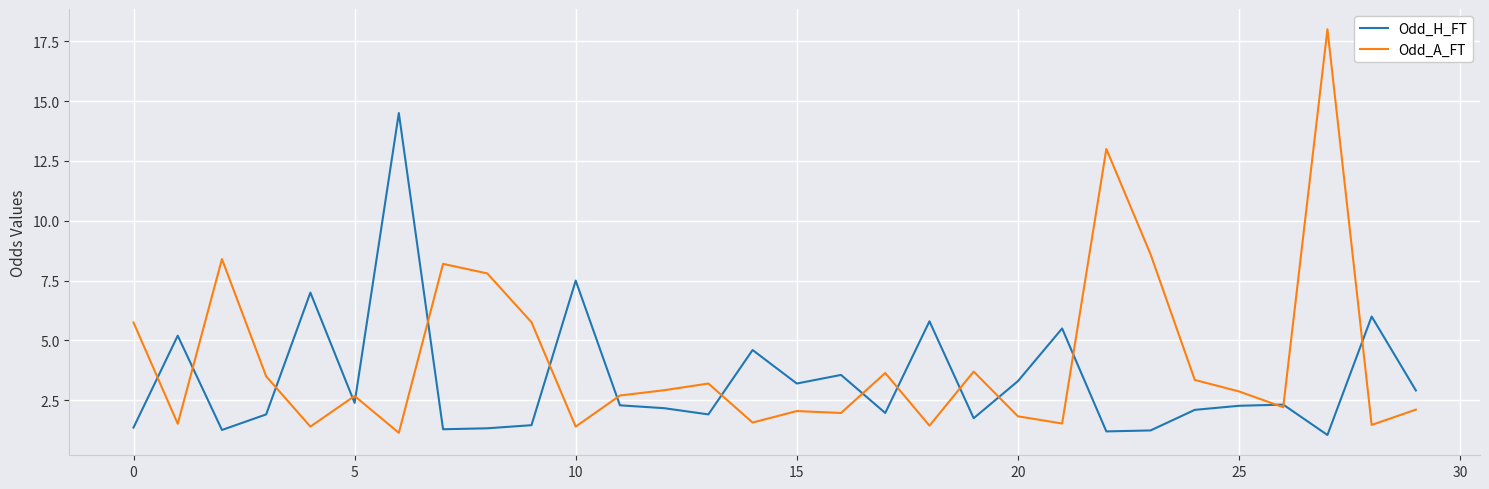

What is the minimum value for Odd_H_FT?

1.1